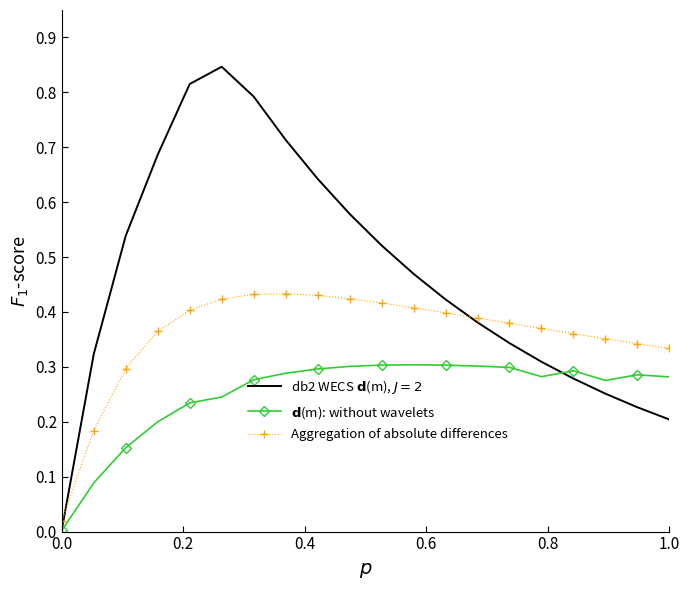

Which series has the largest range (max minus min)?

db2 WECS $\mathbf{d}$(m), $J = 2$